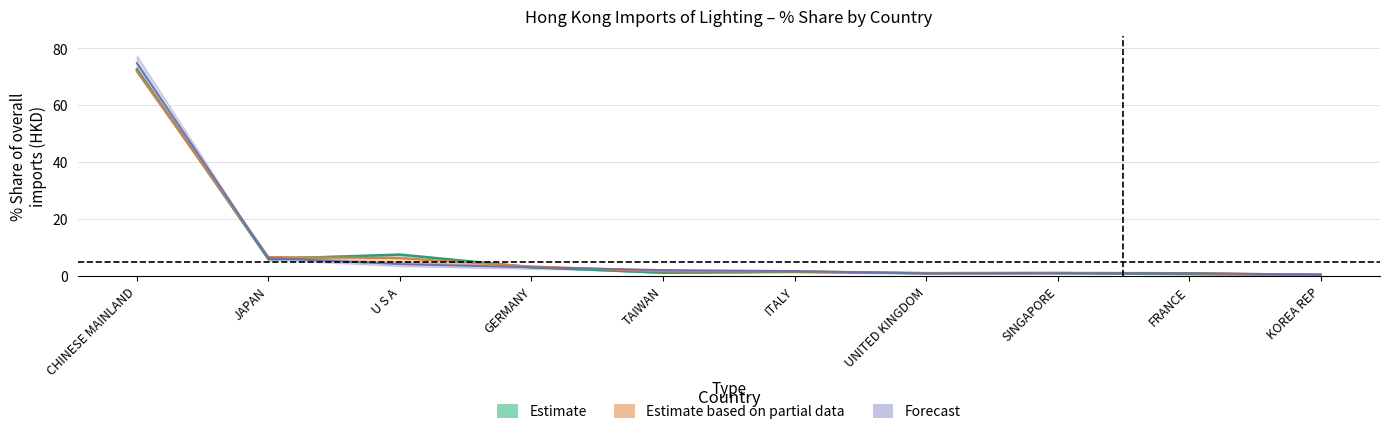

At how many categories does at least one series exceed 6?

3